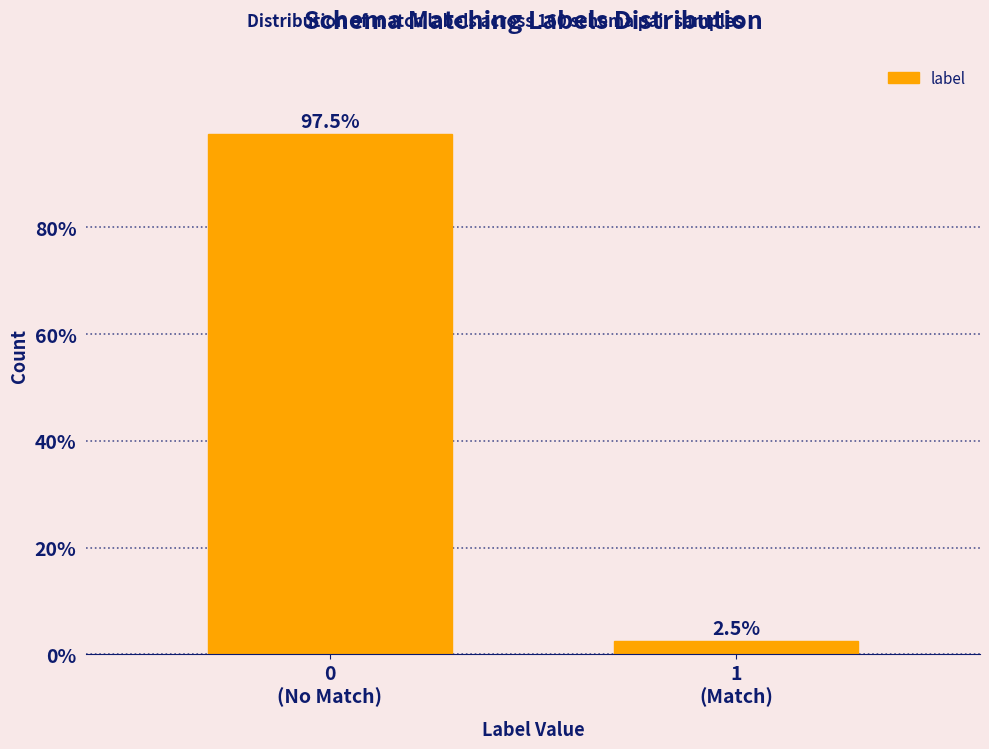

Reading left to right, list all the values displayed in this chart.

97.5	2.5